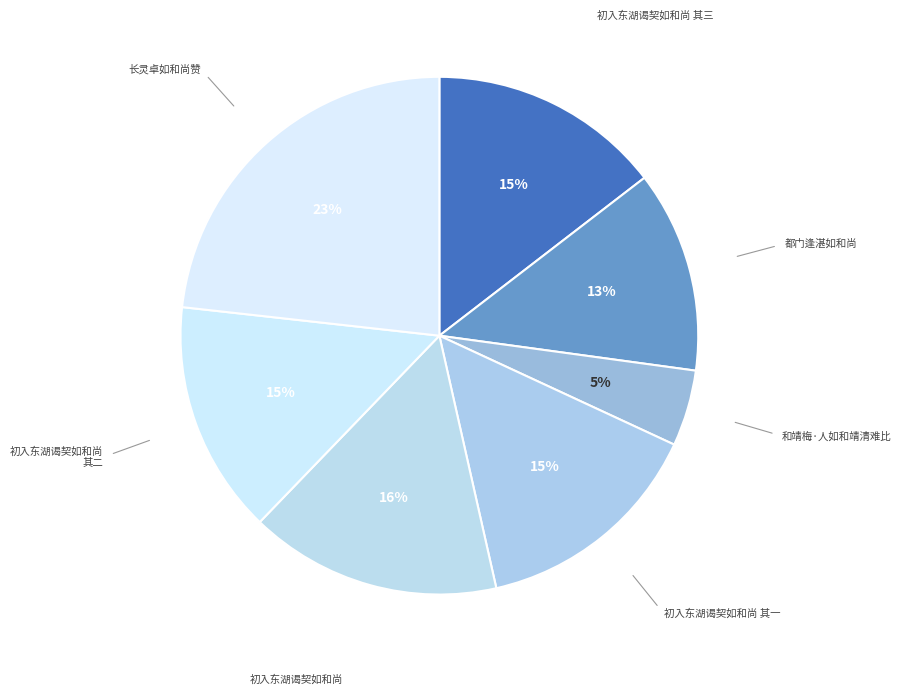

Combined, do 长灵卓如和尚赞 and 都门逢湛如和尚 account for over 50%?

No